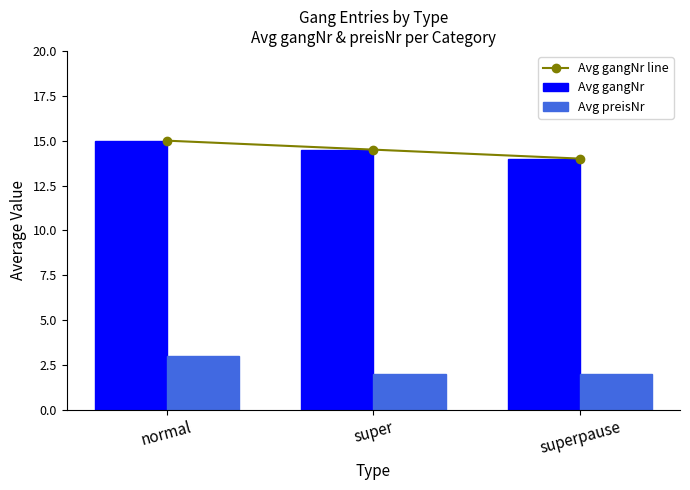

Does the chart contain stacked bars?

No